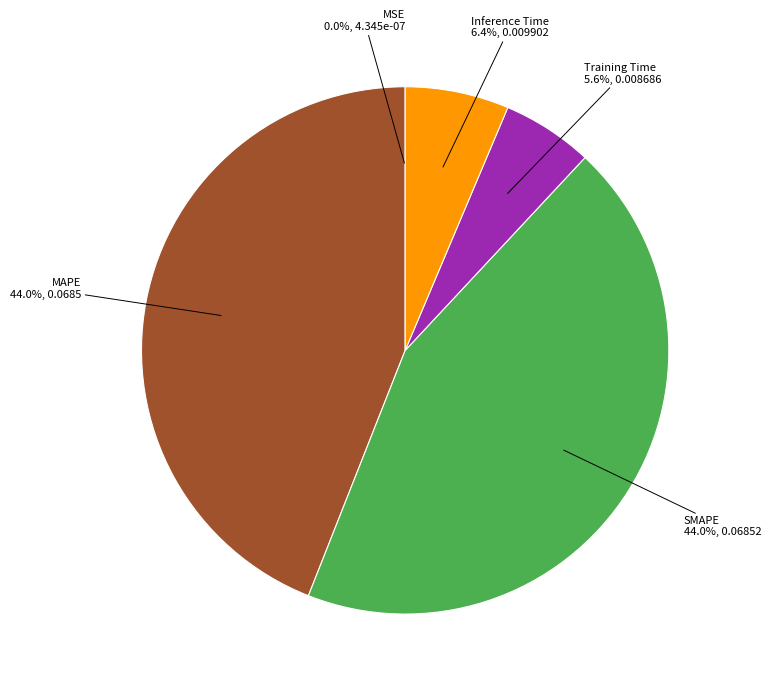

What portion of the pie excludes MAPE?

56.0%